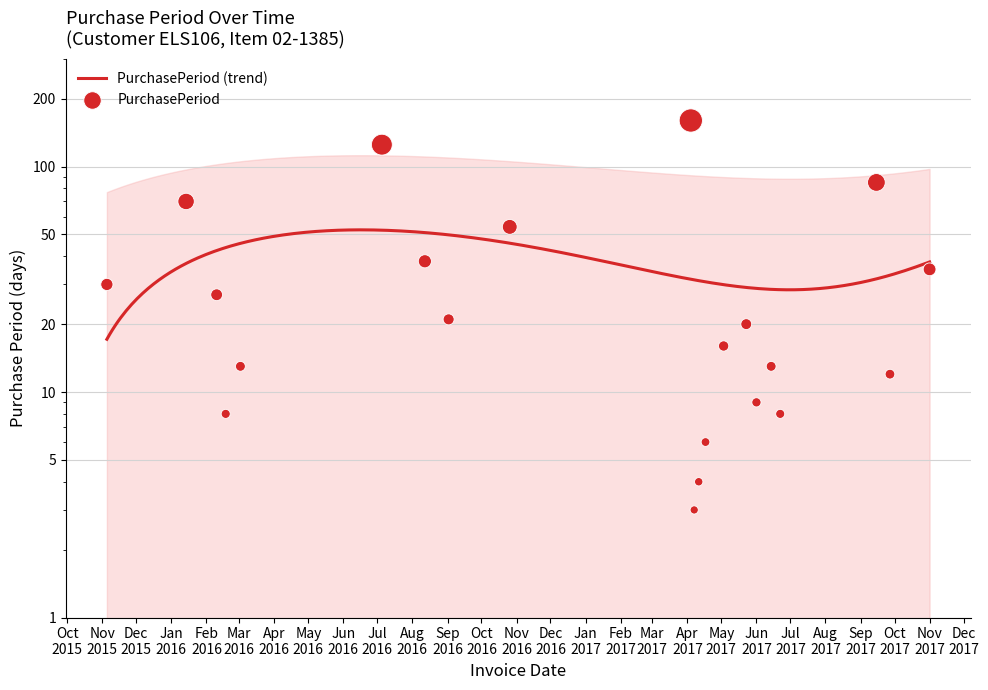

Between 2017-06-01 and 2017-04-07, which is larger?

2017-06-01